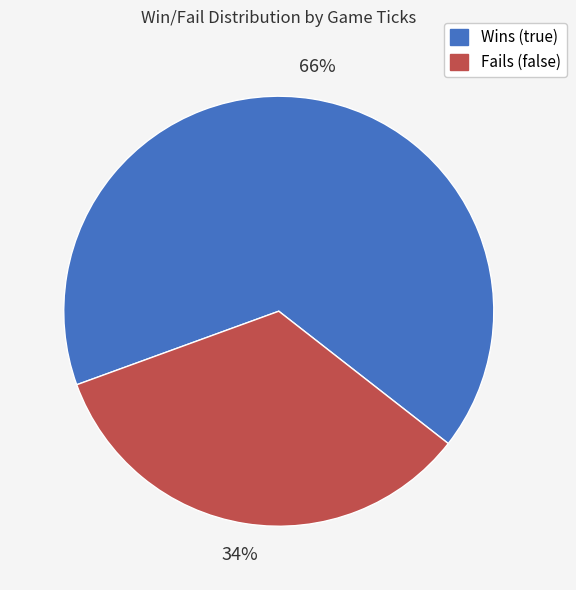

Do Fails (false) and Wins (true) together represent more than half of the pie?

Yes